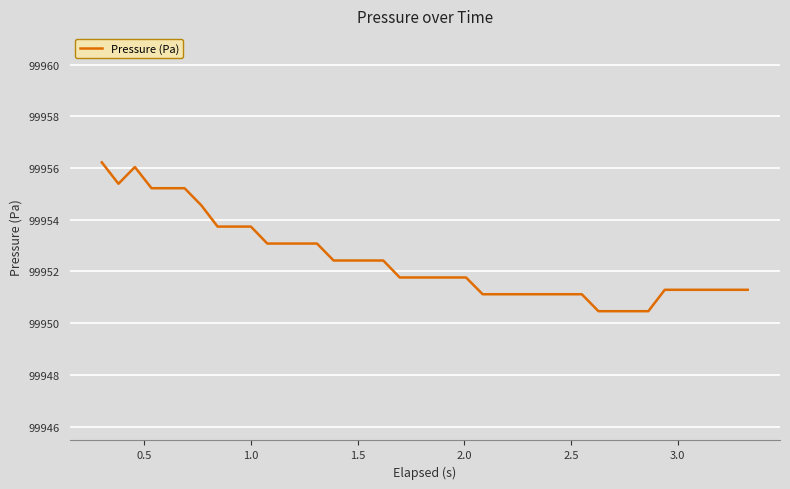

What is the greatest value displayed?

99956.2